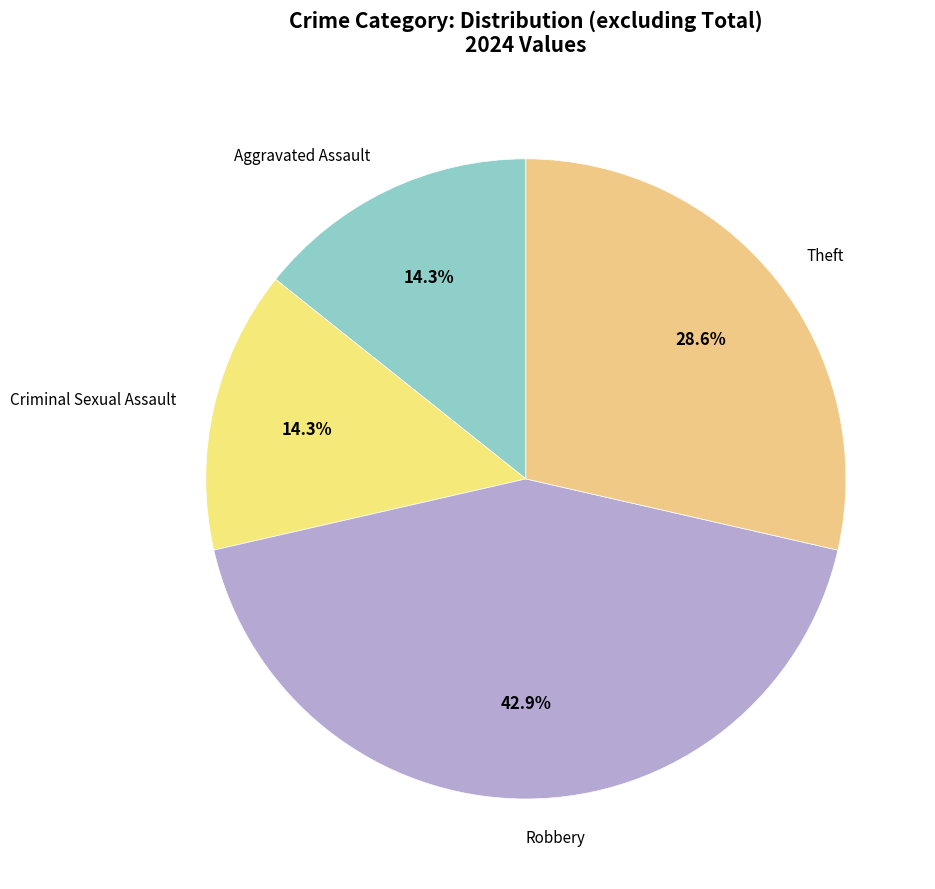

How many segments does this pie chart have?

4